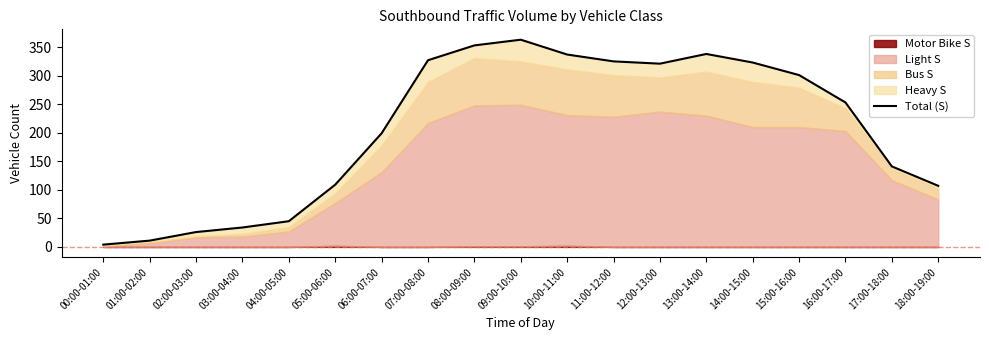

List the labels in order of value, smallest first.

00:00-01:00, 01:00-02:00, 02:00-03:00, 03:00-04:00, 04:00-05:00, 18:00-19:00, 05:00-06:00, 17:00-18:00, 06:00-07:00, 16:00-17:00, 15:00-16:00, 12:00-13:00, 14:00-15:00, 11:00-12:00, 07:00-08:00, 10:00-11:00, 13:00-14:00, 08:00-09:00, 09:00-10:00